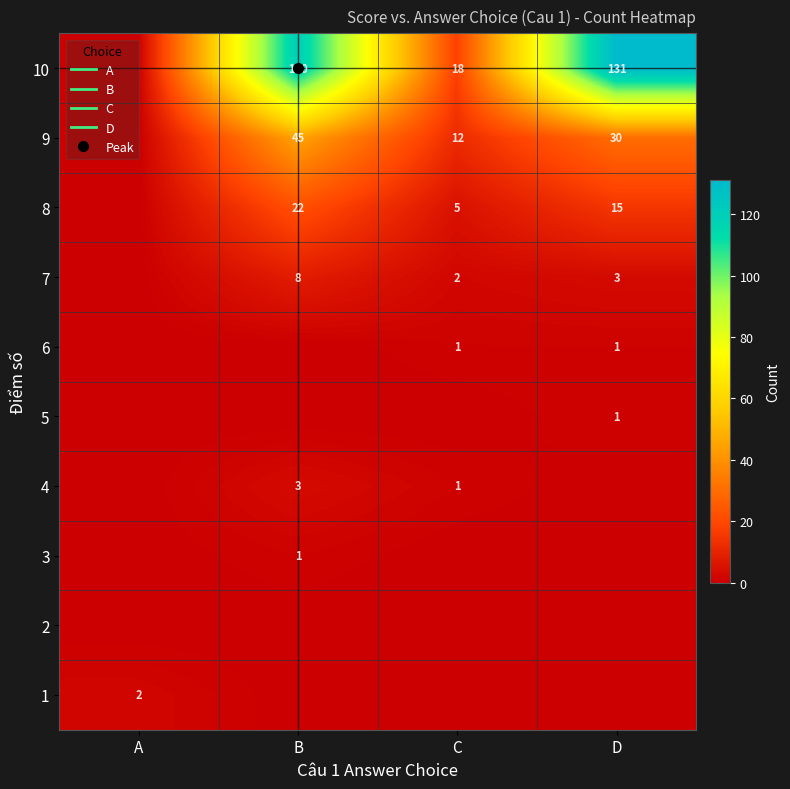

How many values in the 4 series exceed 1?

1